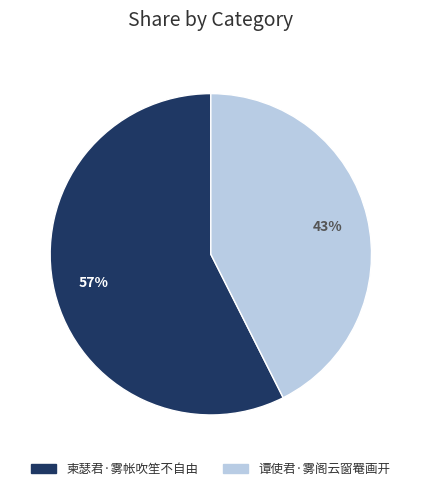

Which slice is the smallest?

谭使君·雾阁云窗罨画开